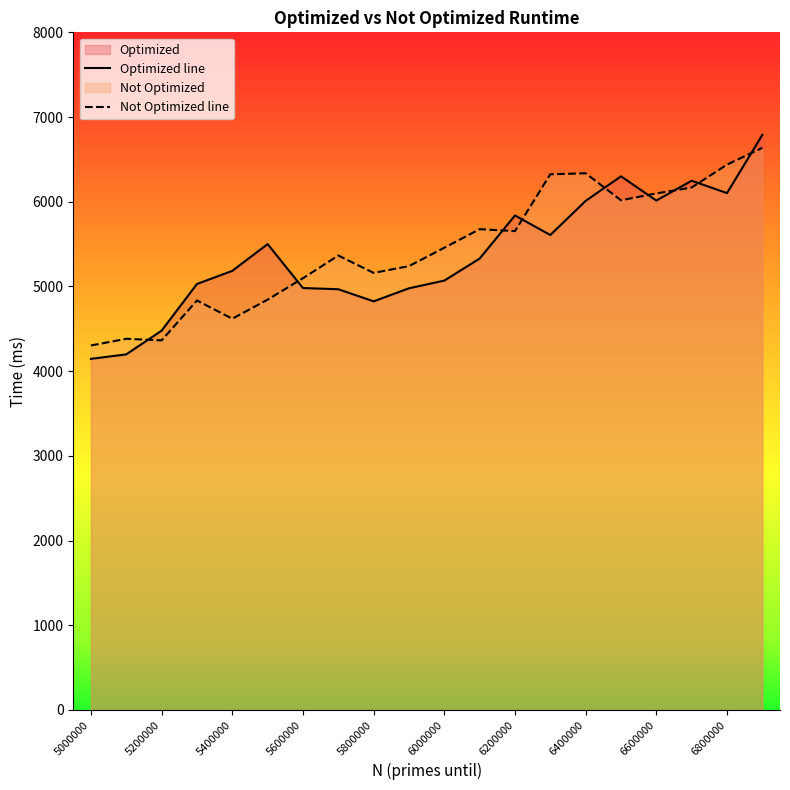

What is the sum of the Not Optimized line values at 13 and 6000000?

11168